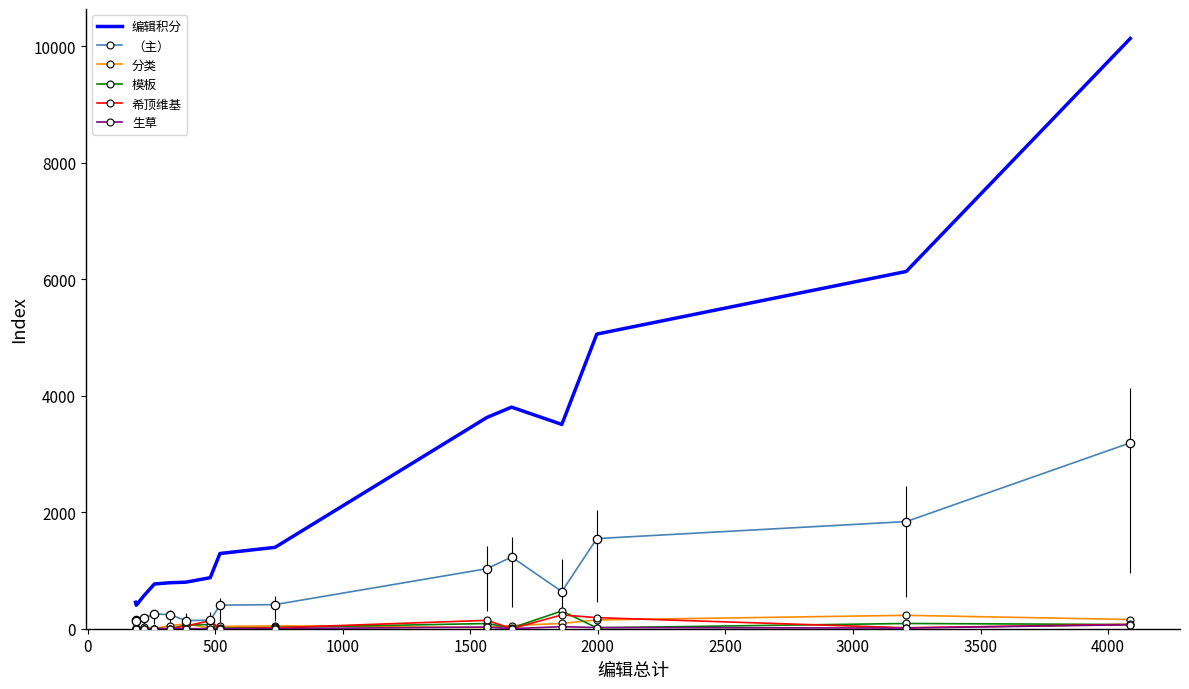

True or false: （主） and 编辑积分 cross at least once.

False